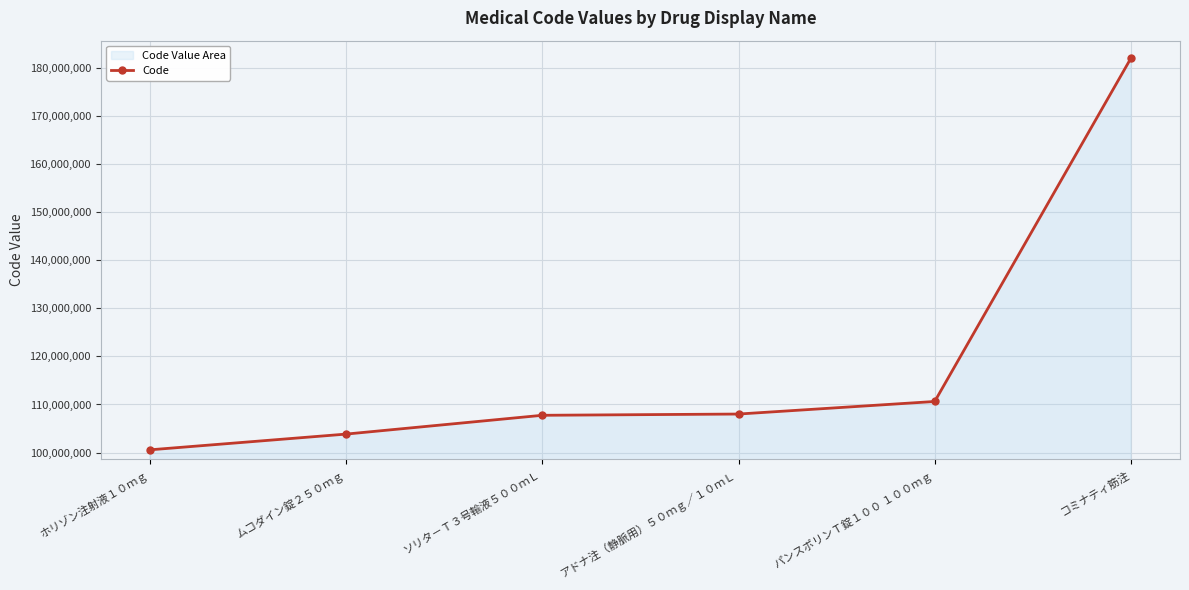

True or false: the data shows 182110901 at コミナティ筋注.

True